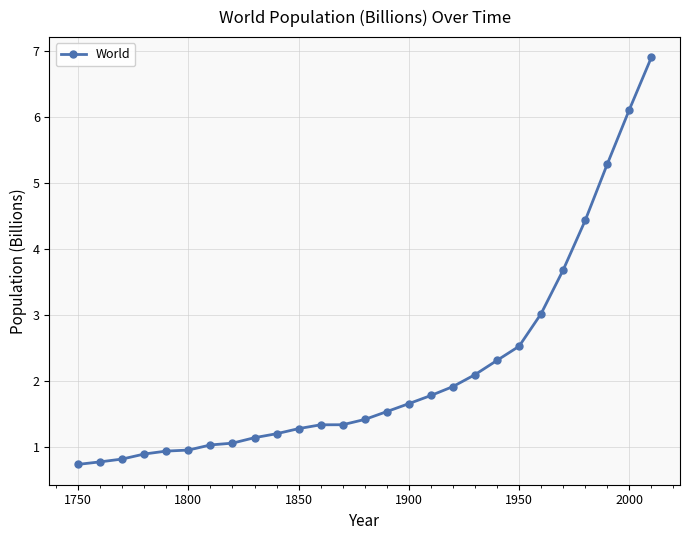

Does the chart display data point markers on the line(s)?

Yes